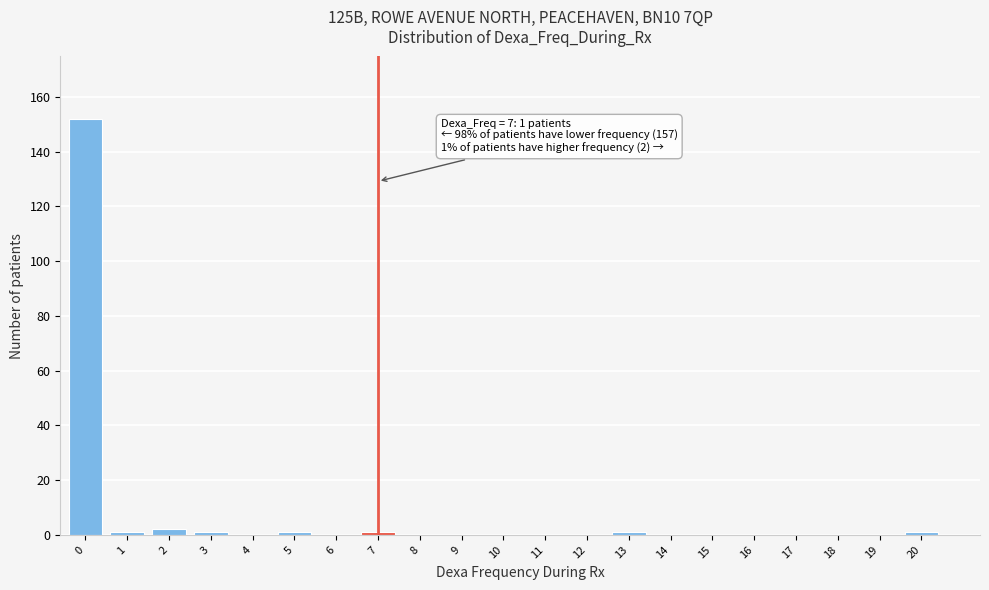

Reading left to right, extract all data points from this chart.

0=152	1=1	2=2	3=1	4=0	5=1	6=0	7=1	8=0	9=0	10=0	11=0	12=0	13=1	14=0	15=0	16=0	17=0	18=0	19=0	20=1